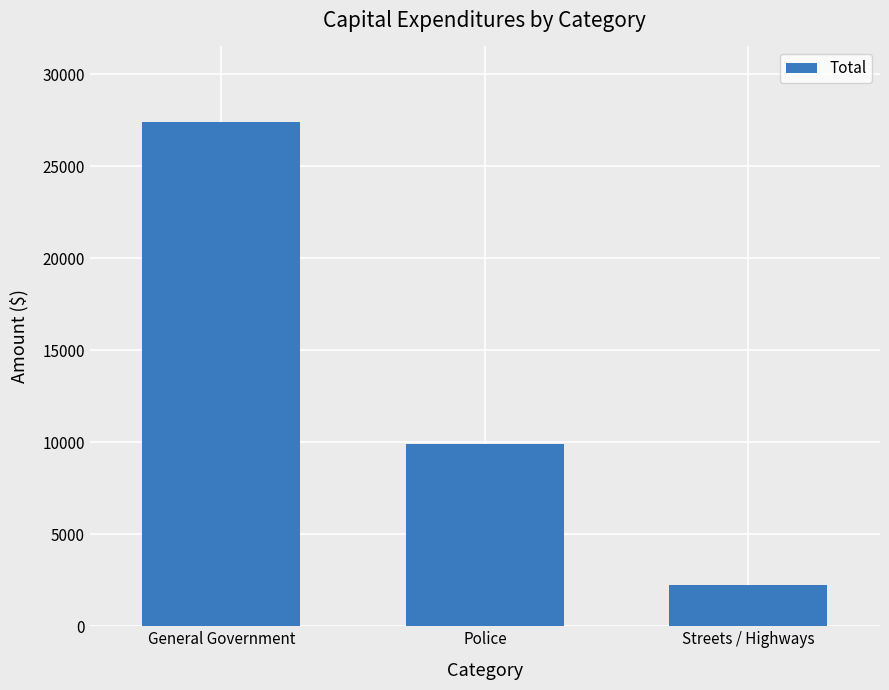

Rank the categories by value from lowest to highest.

Streets / Highways, Police, General Government